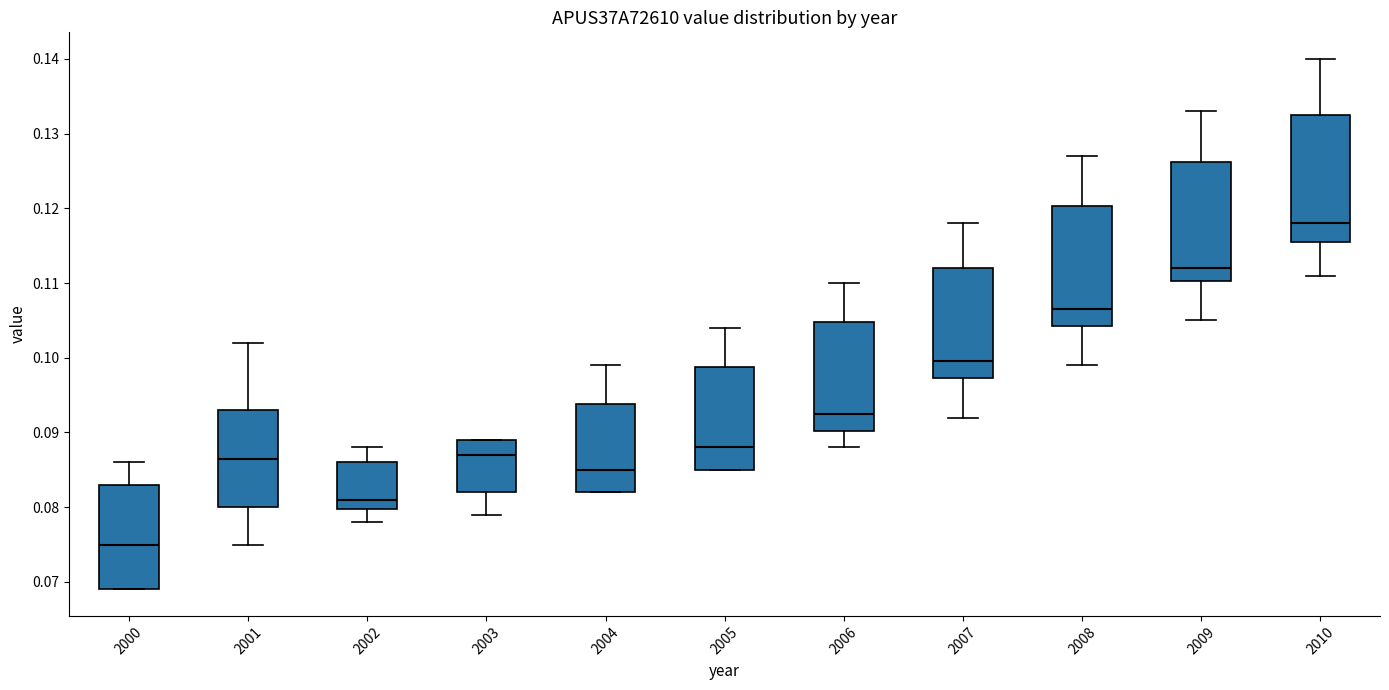

Which box has the lowest median line?

2000